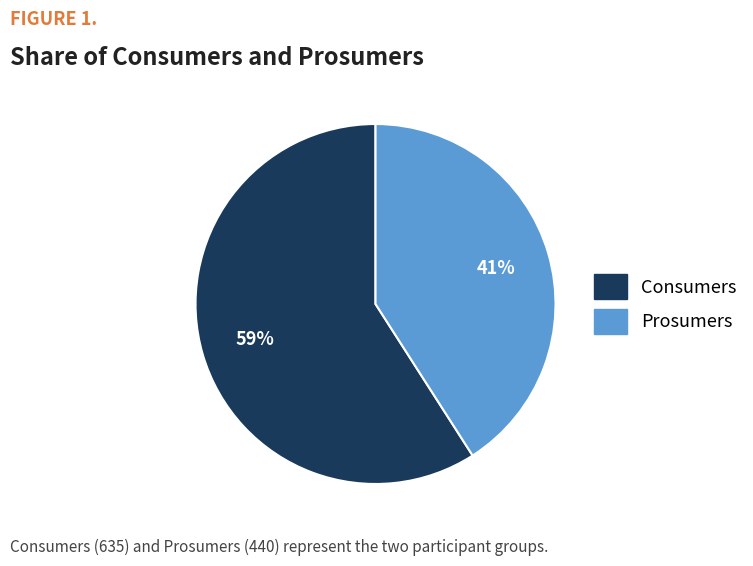

True or false: Prosumers accounts for 48% of the total.

False